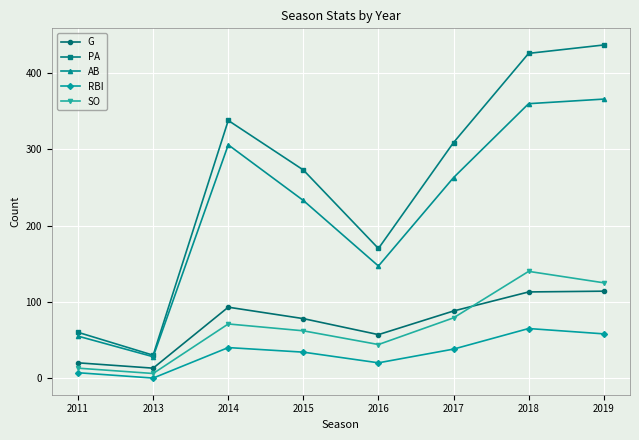

At 2011, list the series in order from smallest to largest.

RBI, SO, G, AB, PA